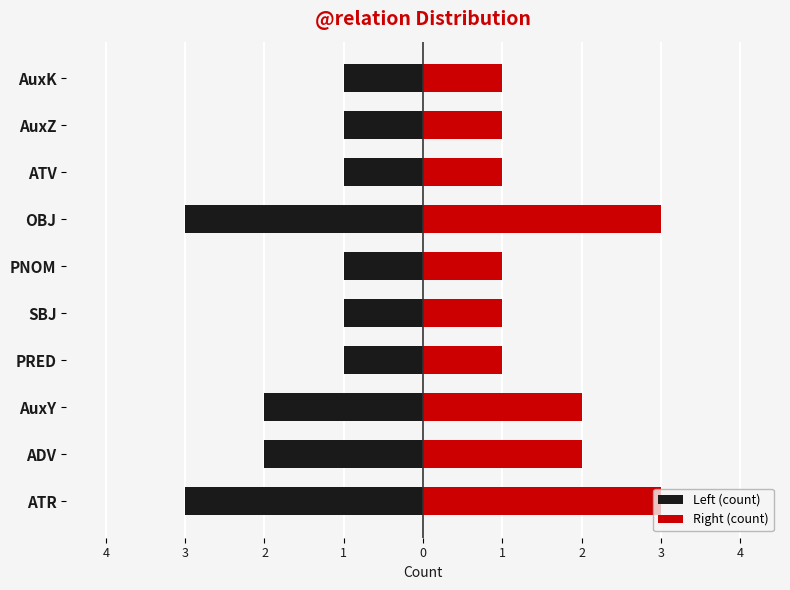

The Right (count) series shows 1 at AuxK. True or false?

True